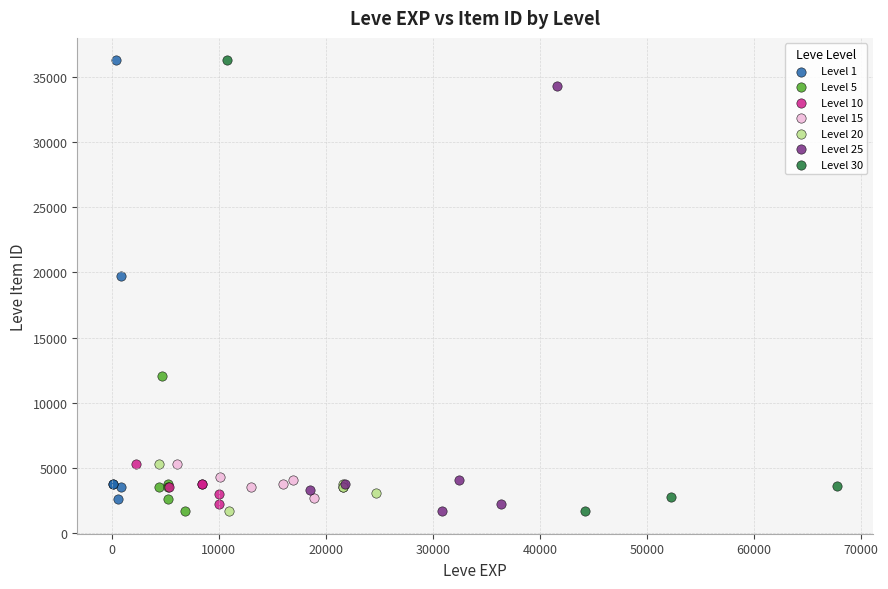

What are all the series names shown in the legend?

Level 1, Level 5, Level 10, Level 15, Level 20, Level 25, Level 30